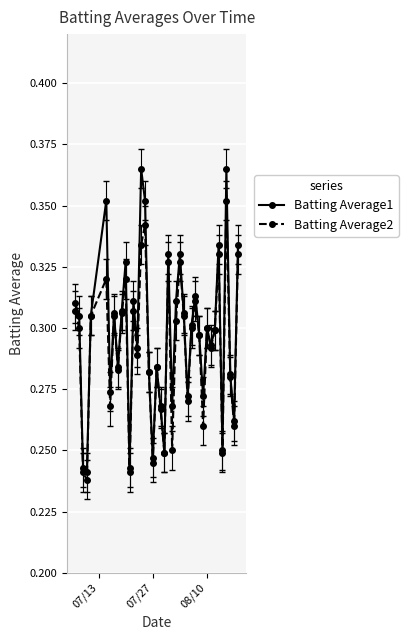

How many interior local valleys does the Batting Average1 series have?

13